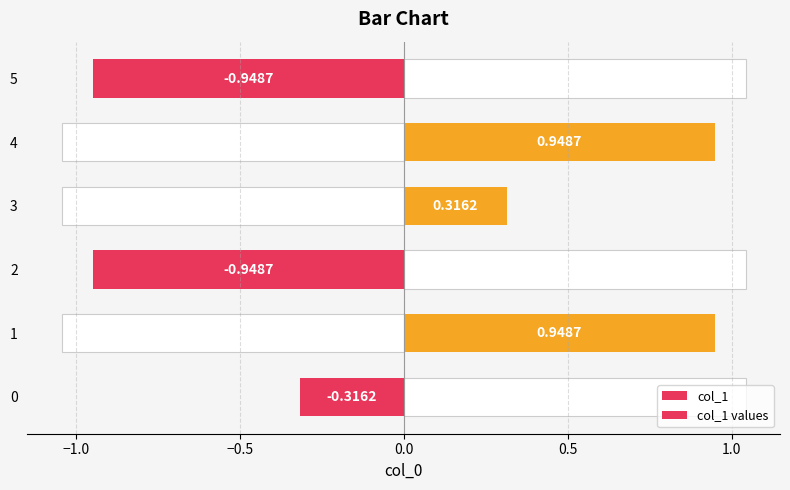

Between 2 and 3, which series saw the biggest shift?

col_1